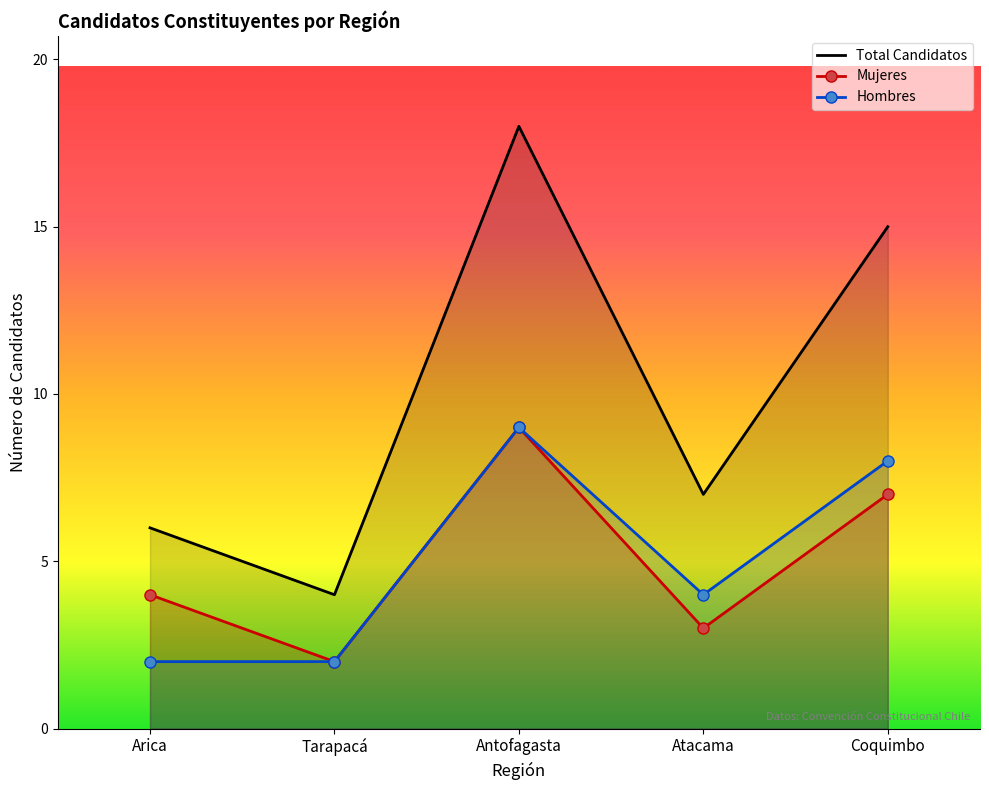

Is the value of Candidatos por Región at Coquimbo-8 greater than the value of Mujeres at Atacama?

Yes